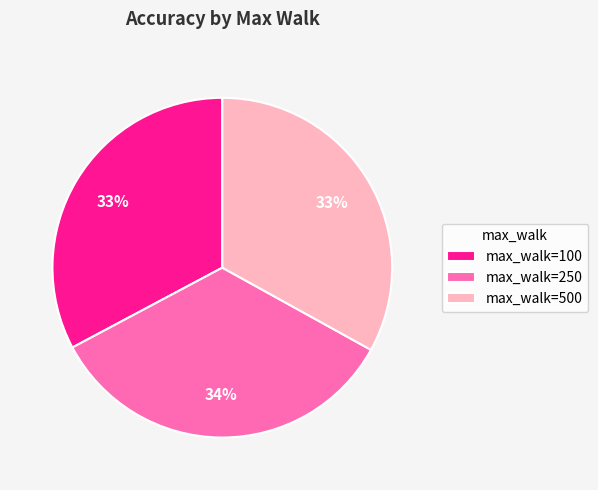

Combined, do max_walk=500 and max_walk=100 account for over 50%?

Yes